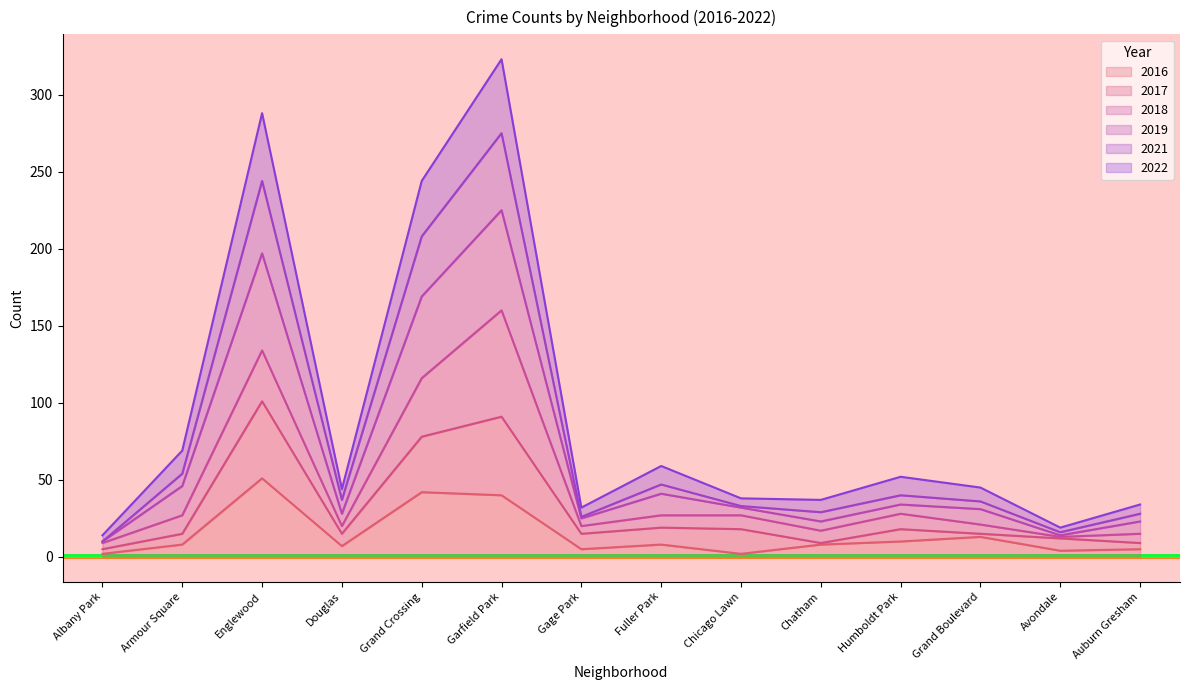

The 2021 series shows 16 at Avondale. True or false?

True